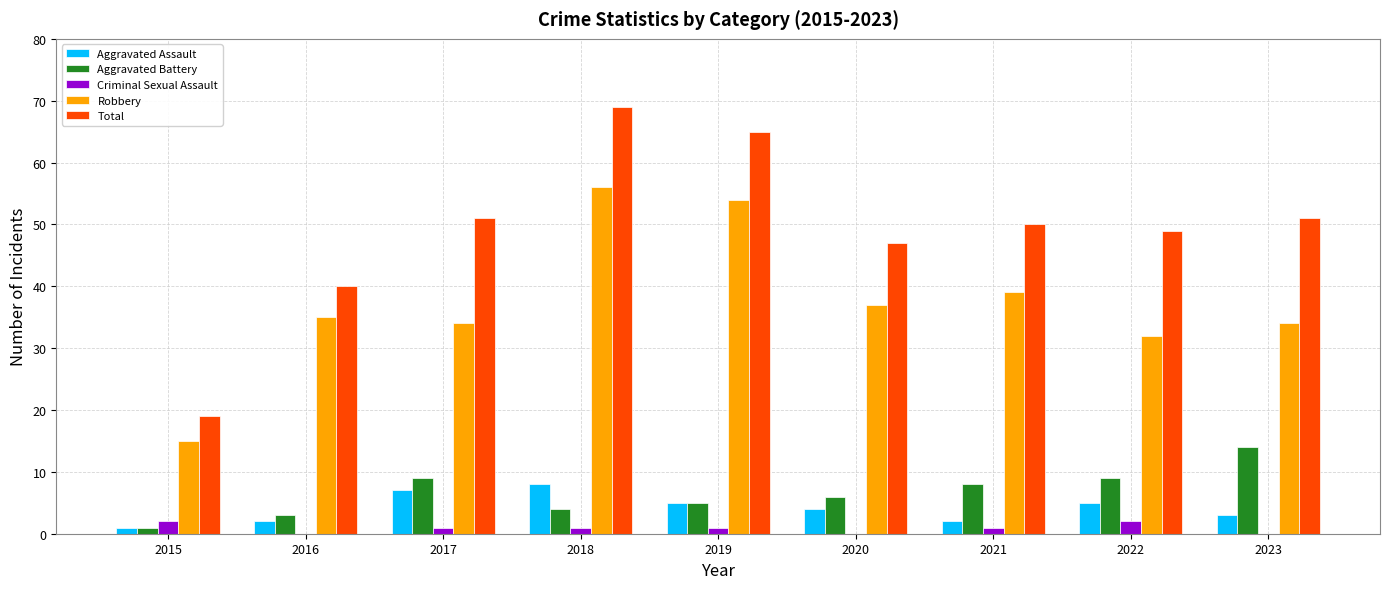

At which label is Aggravated Assault closest to 4?

2020